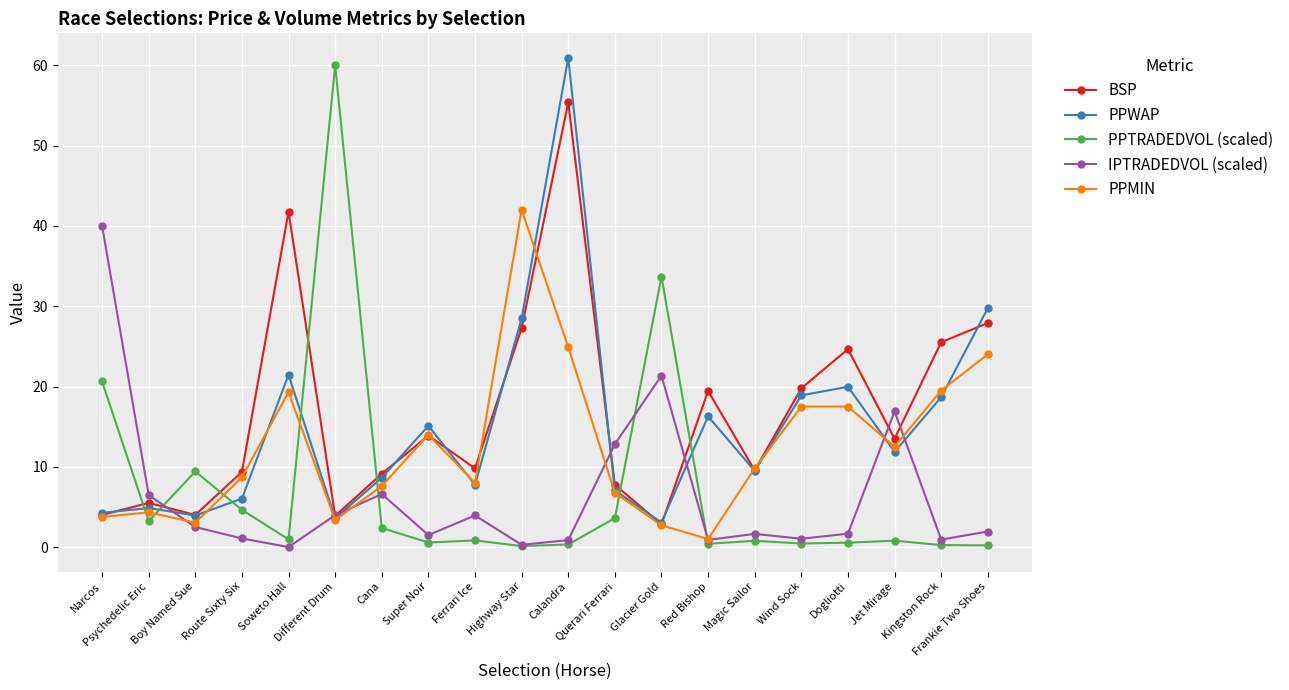

True or false: PPWAP and BSP intersect in this chart.

True